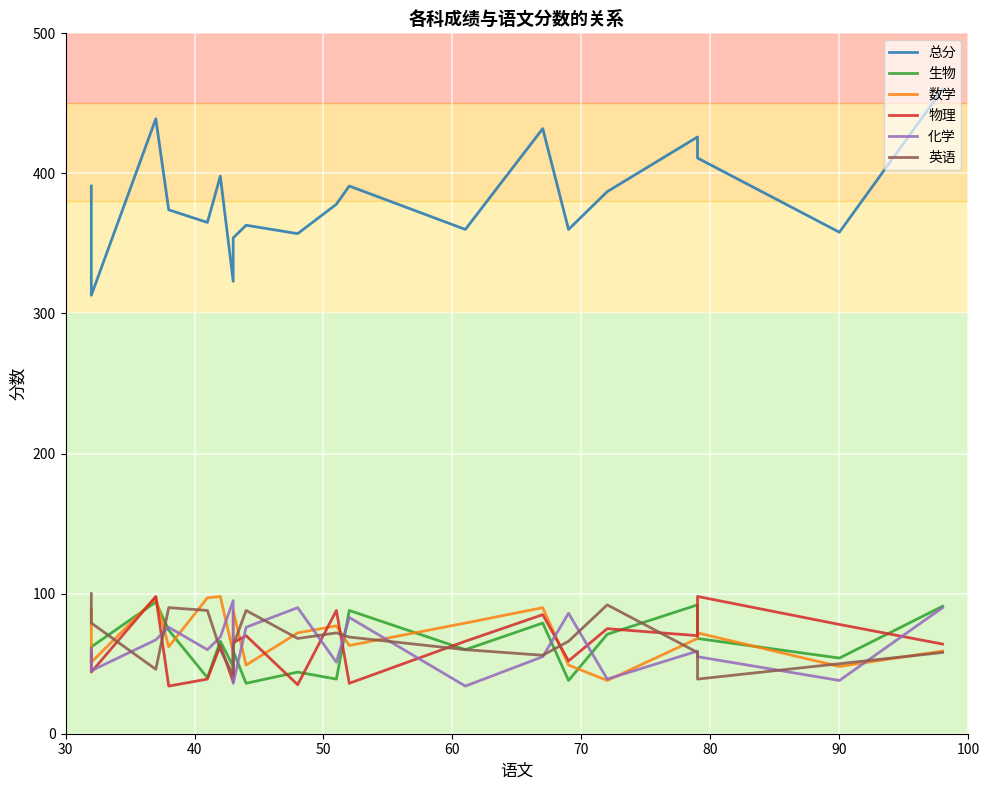

Is this an area chart (filled region under the line)?

No